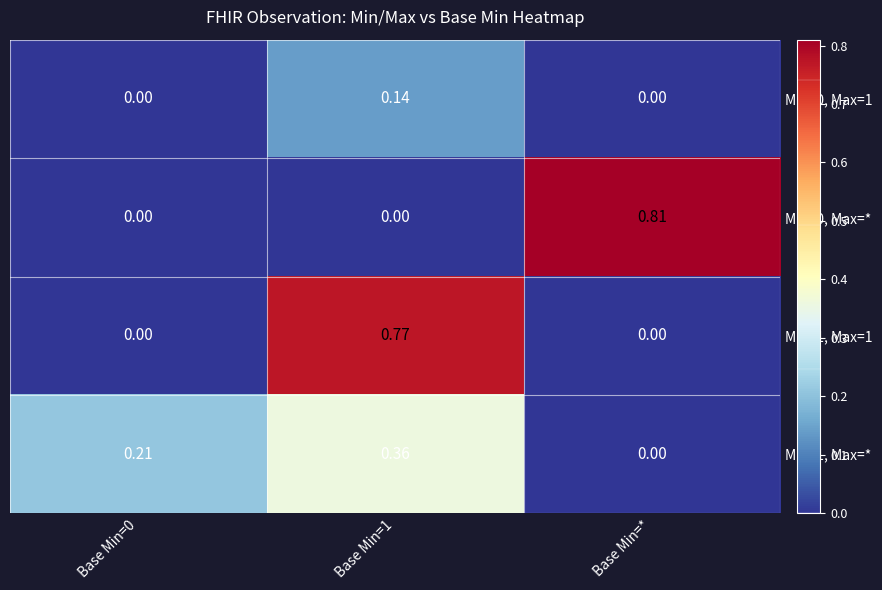

Which category has the lowest value across all series?

Base Min=0